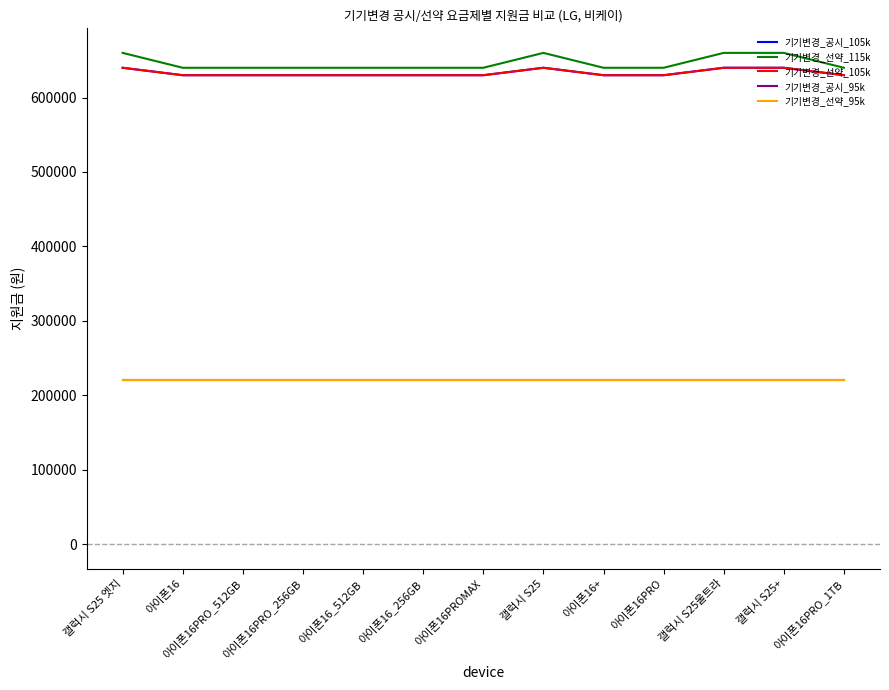

Does the chart have visible grid lines?

No